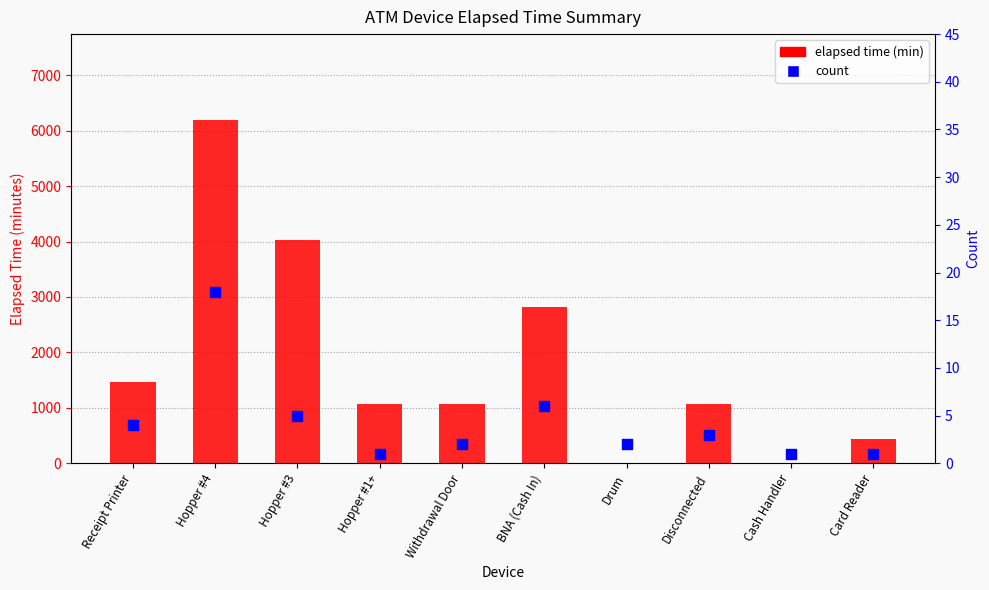

Which series has the largest Y range (max minus min)?

elapsed time (min)